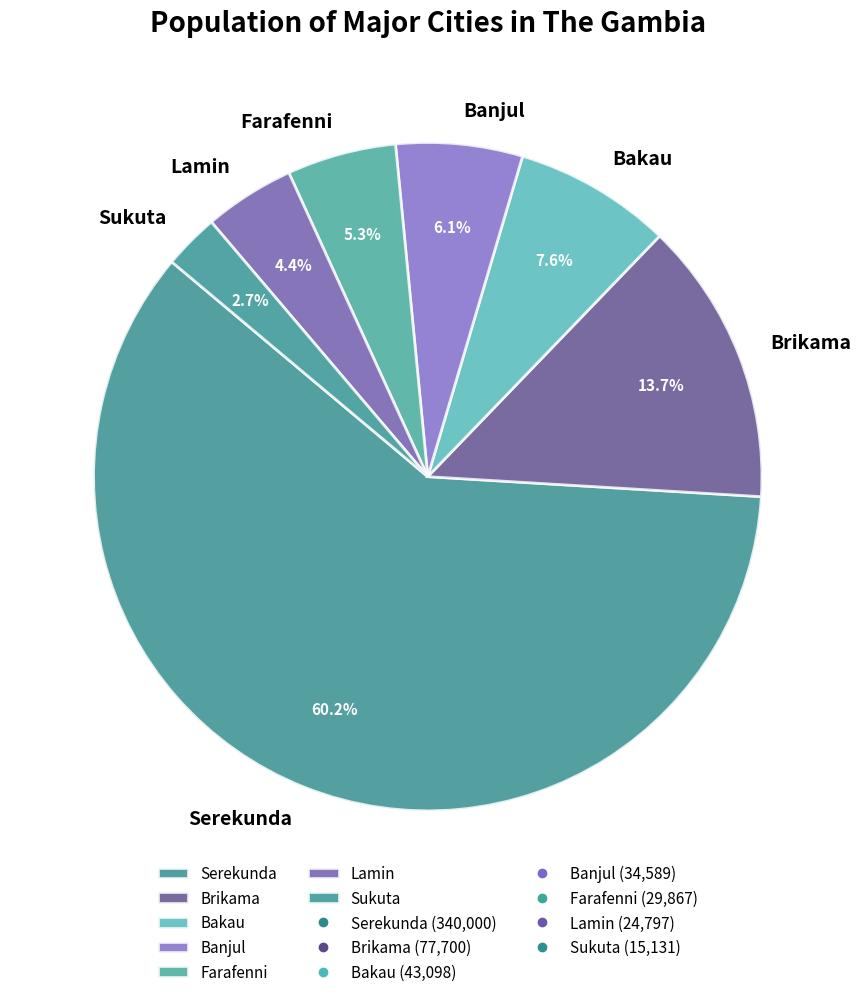

To the nearest percent, what percentage of the pie is Banjul?

6%